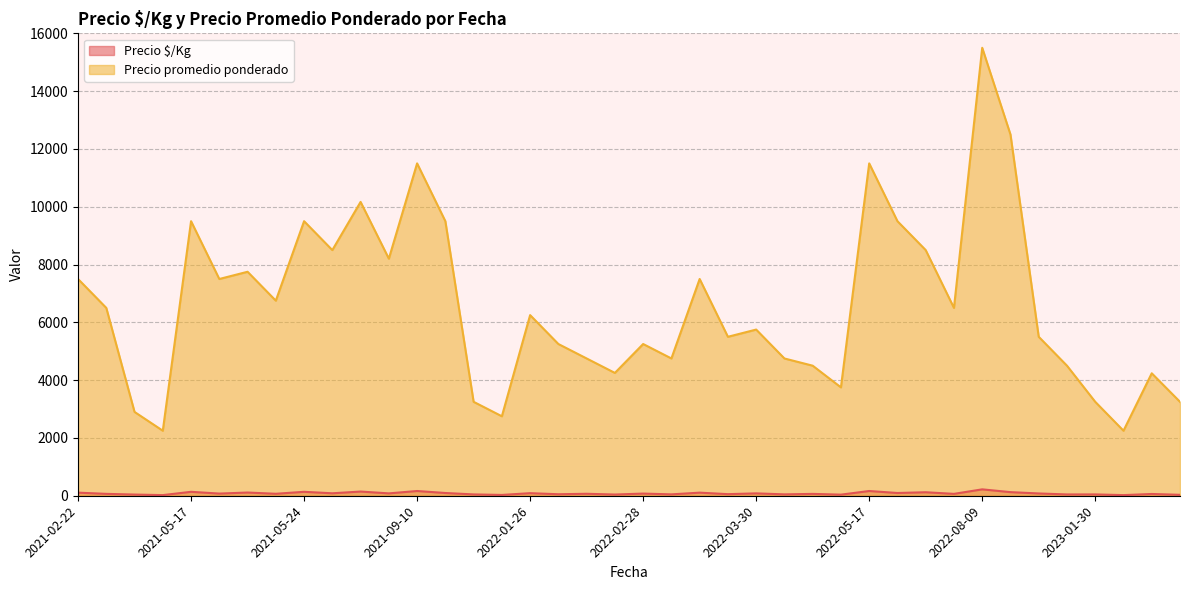

How many data points in Precio $/Kg are less than 75?

20